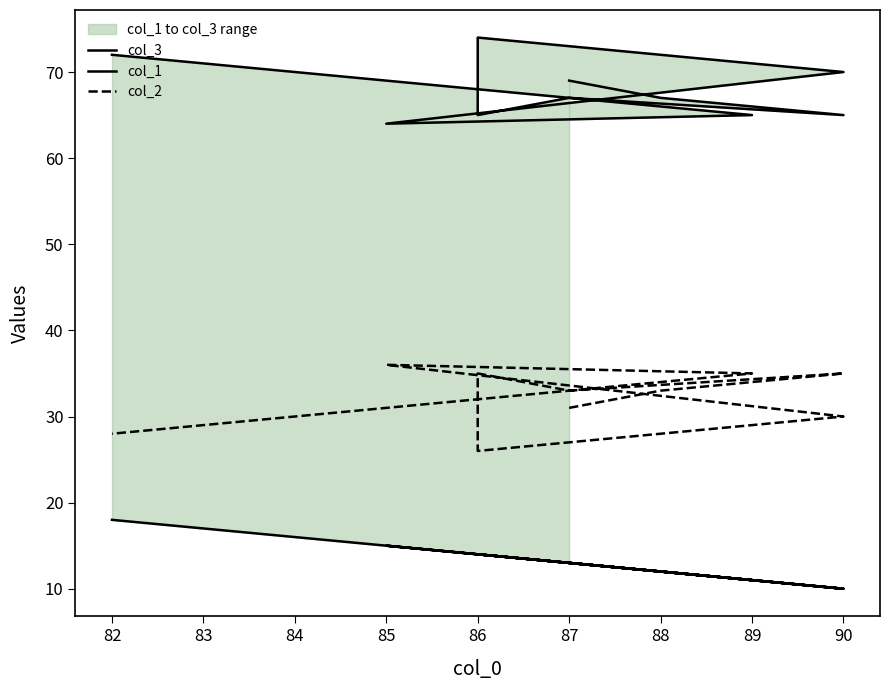

How many lines are shown in the chart?

3